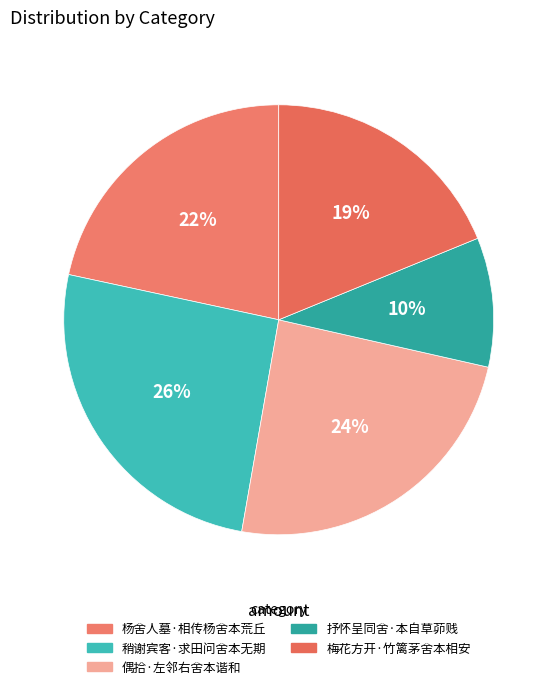

Is it true that 偶拾·左邻右舍本谐和 is 24% of the pie?

True